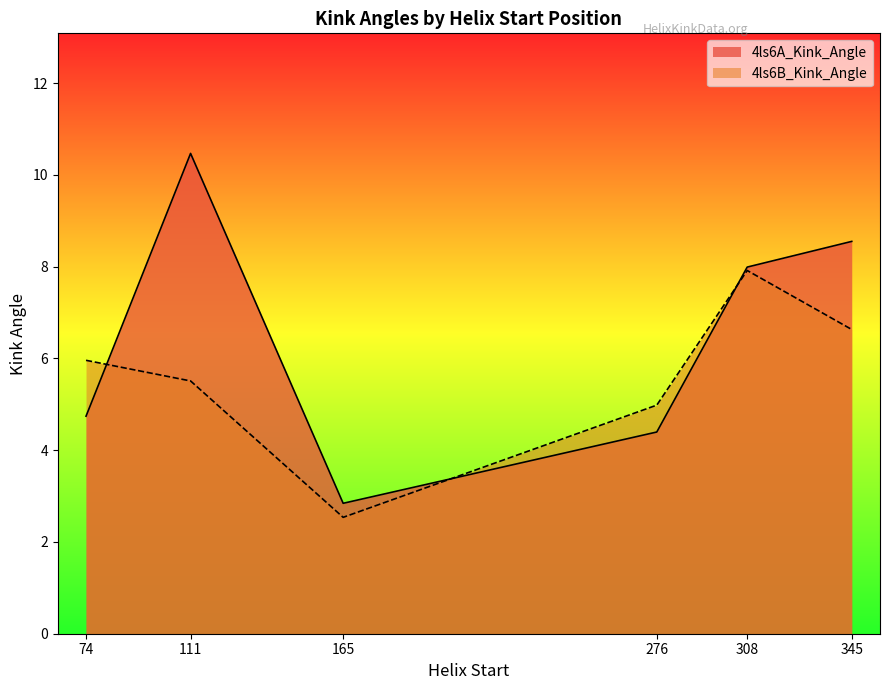

How many data points in 4ls6B_Kink_Angle are less than 5?

2